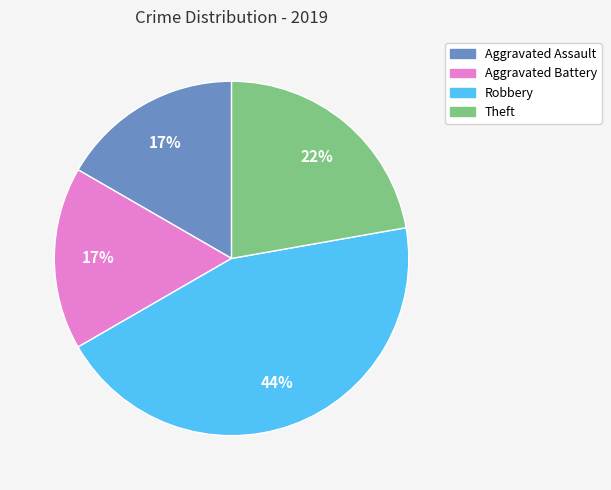

Between Theft and Robbery, which is larger?

Robbery